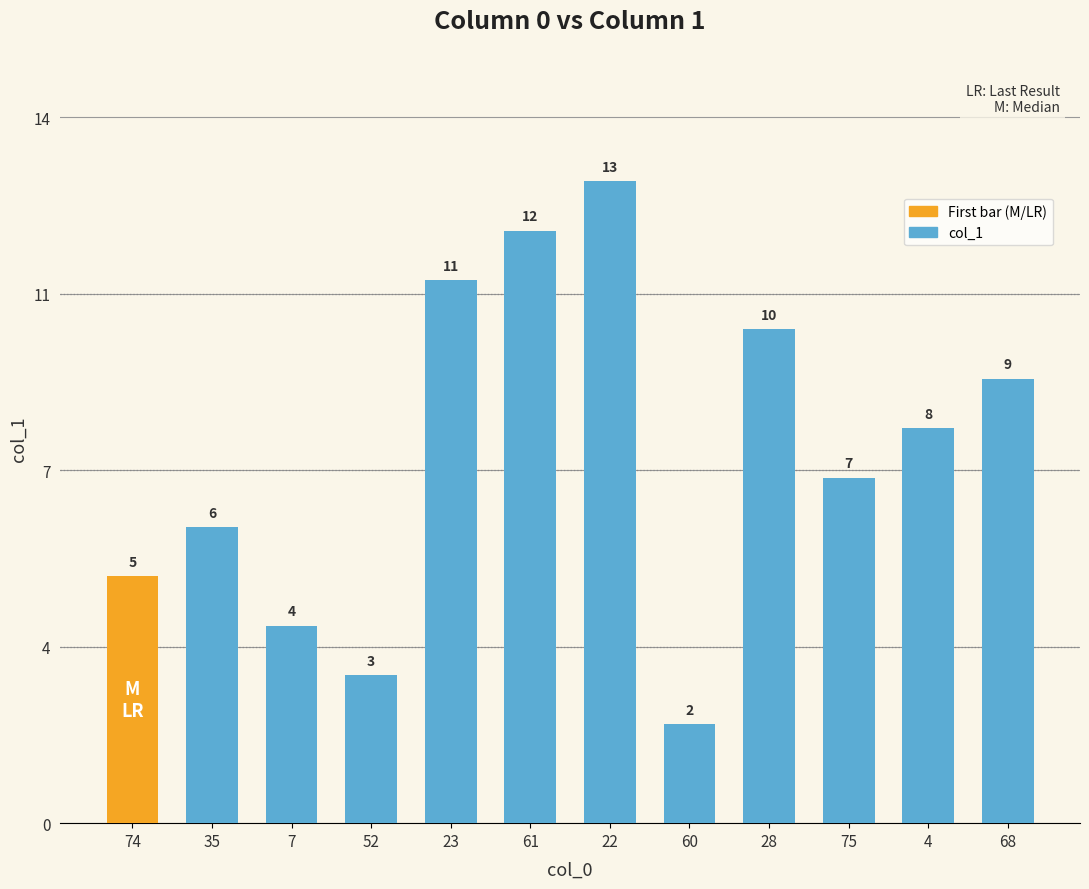

Are the bars horizontal?

No